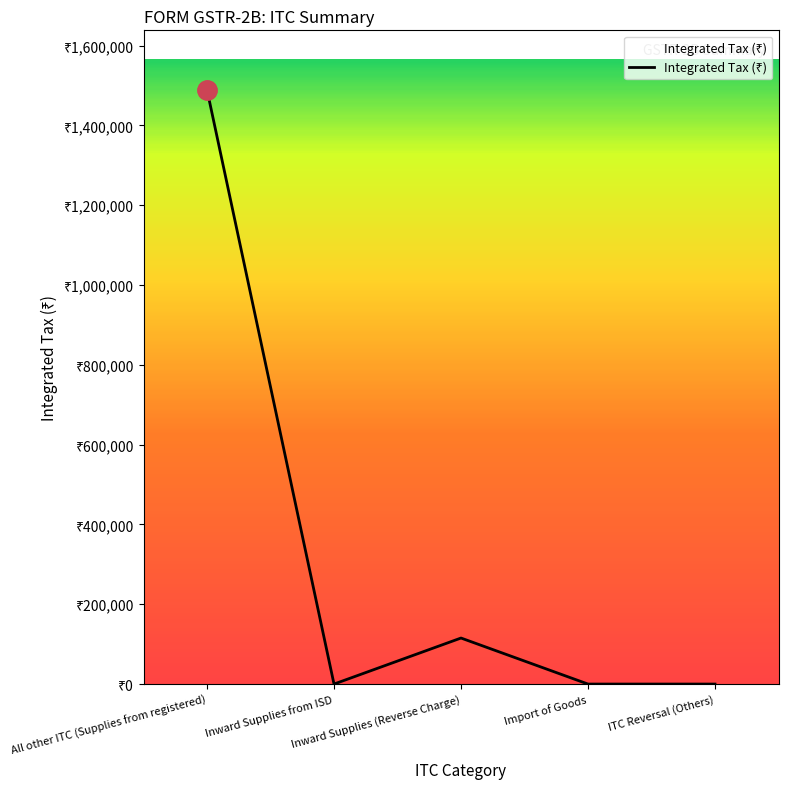

Does the chart have visible grid lines?

No